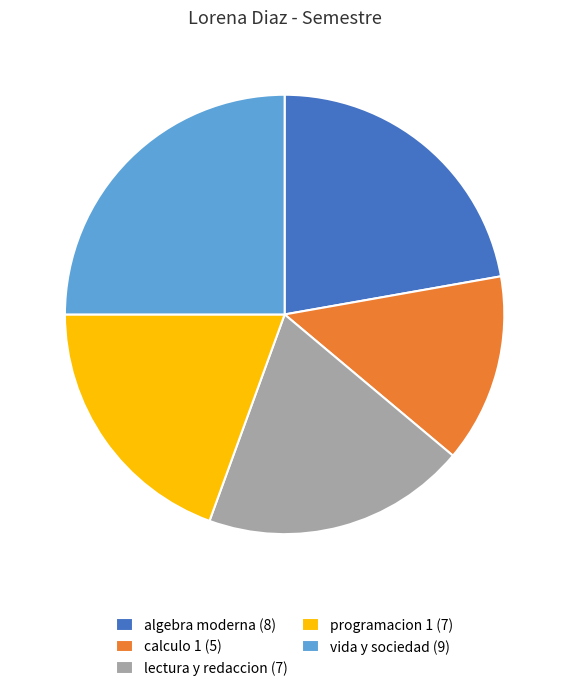

True or false: lectura y redaccion accounts for 19% of the total.

True